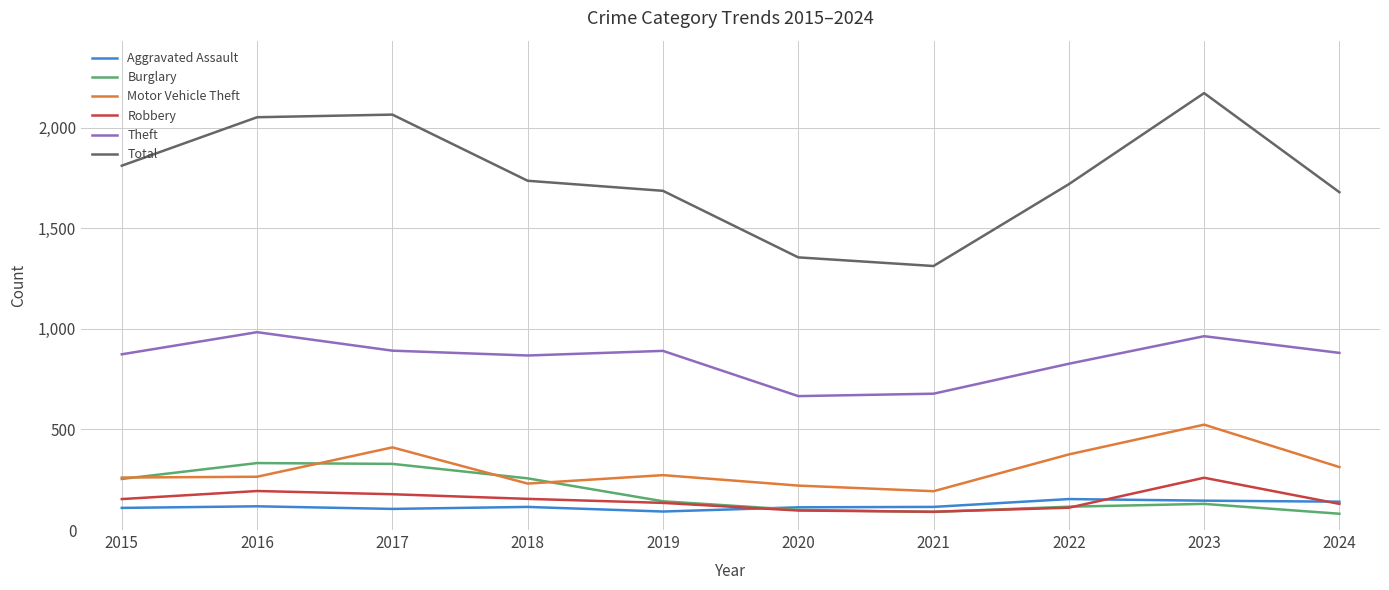

Which series has the largest total across all categories?

Total